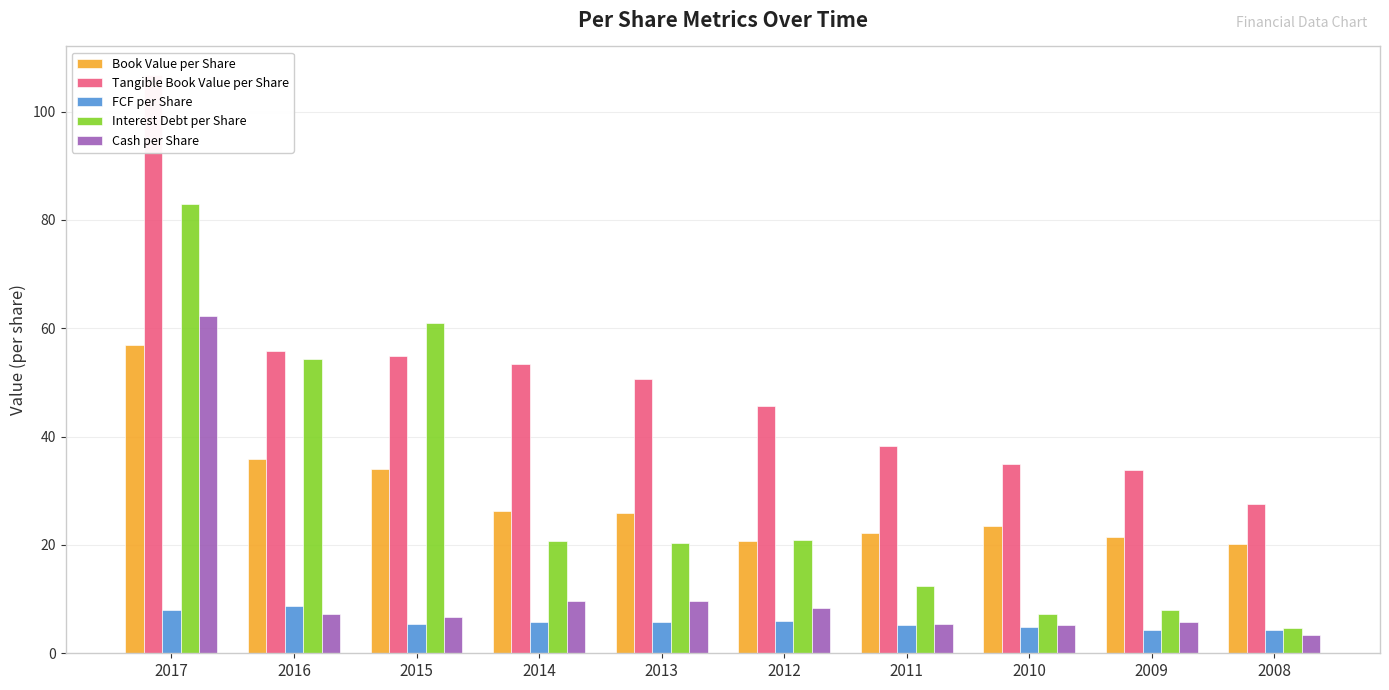

At 2010, list the series in order from largest to smallest.

Tangible Book Value per Share, Book Value per Share, Interest Debt per Share, Cash per Share, FCF per Share